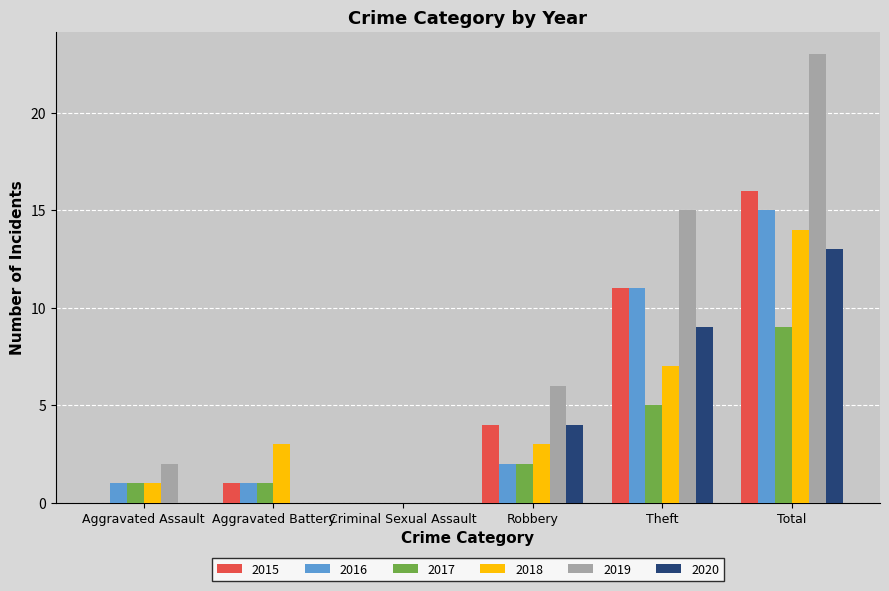

Which series has the largest total across all categories?

2019